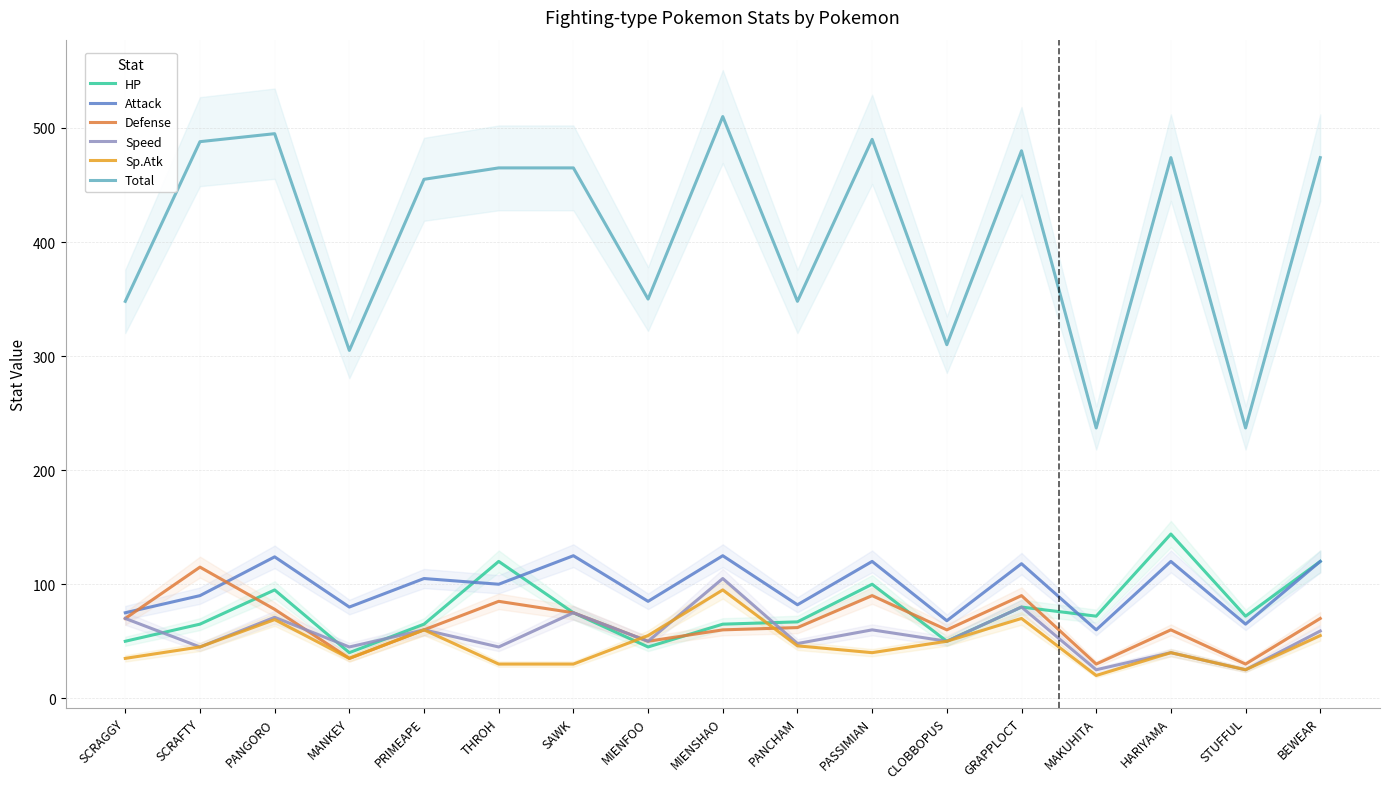

Rank the series by their maximum value, from lowest to highest.

Sp.Atk, Speed, Defense, Attack, HP, Total